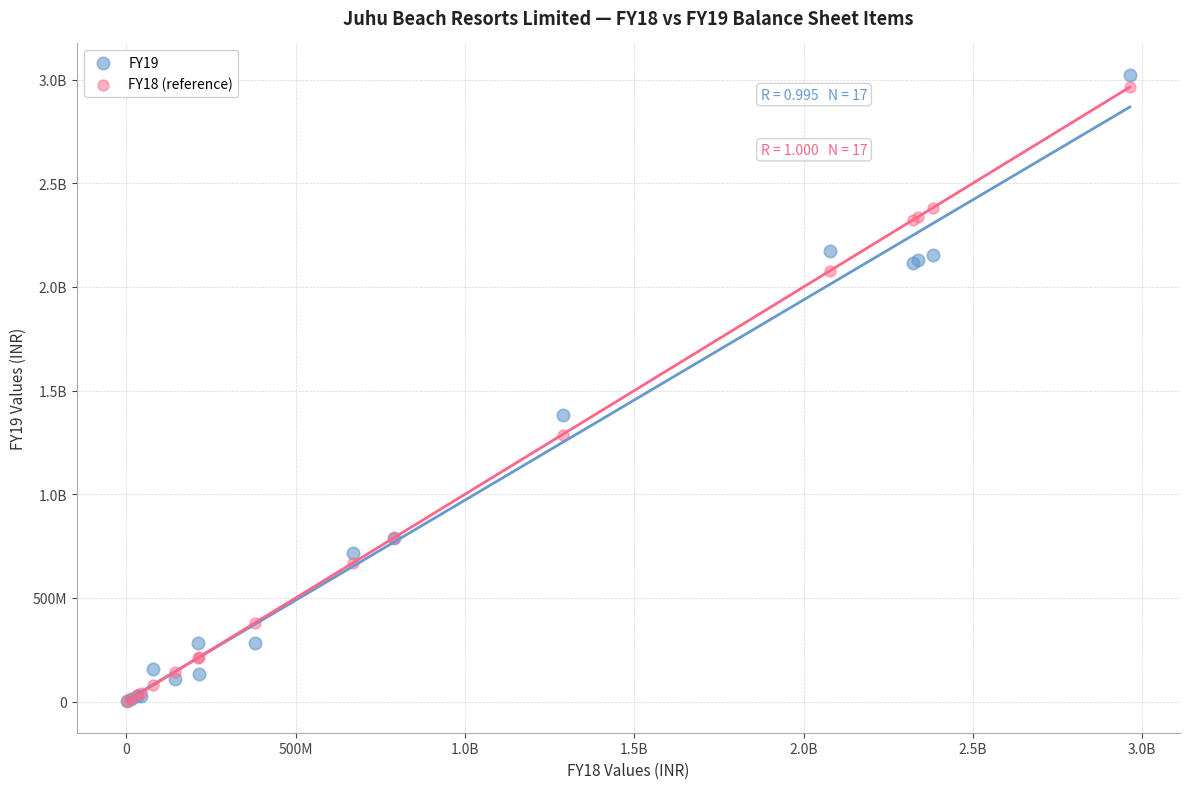

What are all the series names shown in the legend?

FY19, FY18 (reference)